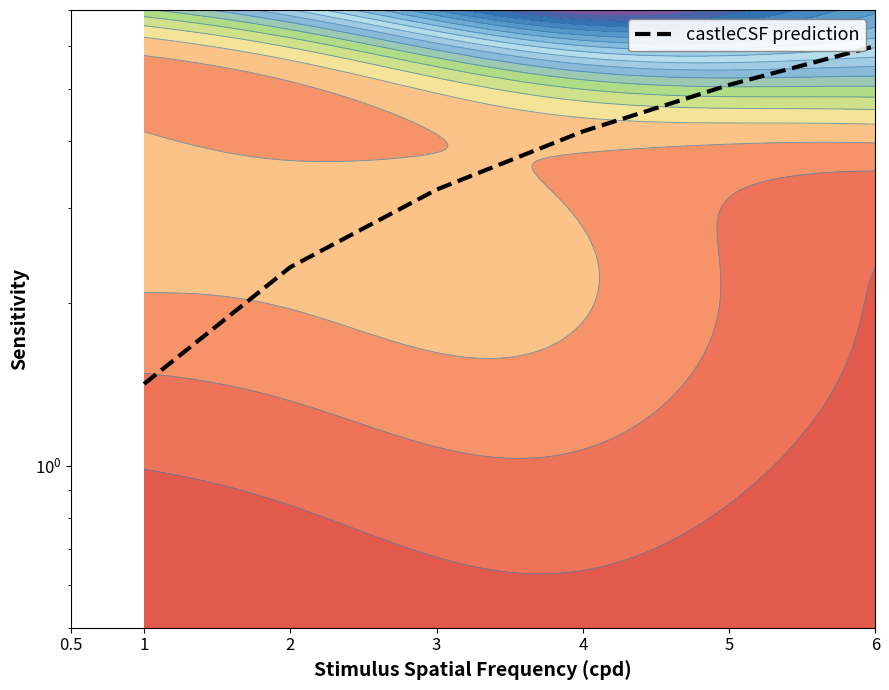

How many lines are shown in the chart?

1